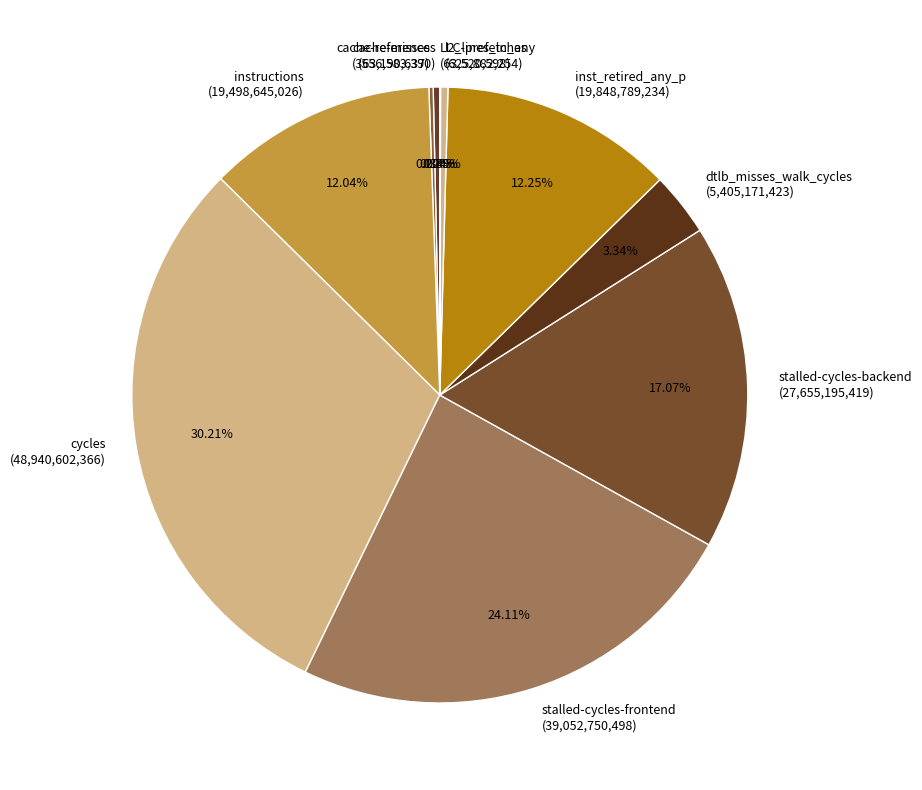

To the nearest percent, what is the average slice percentage?

10%